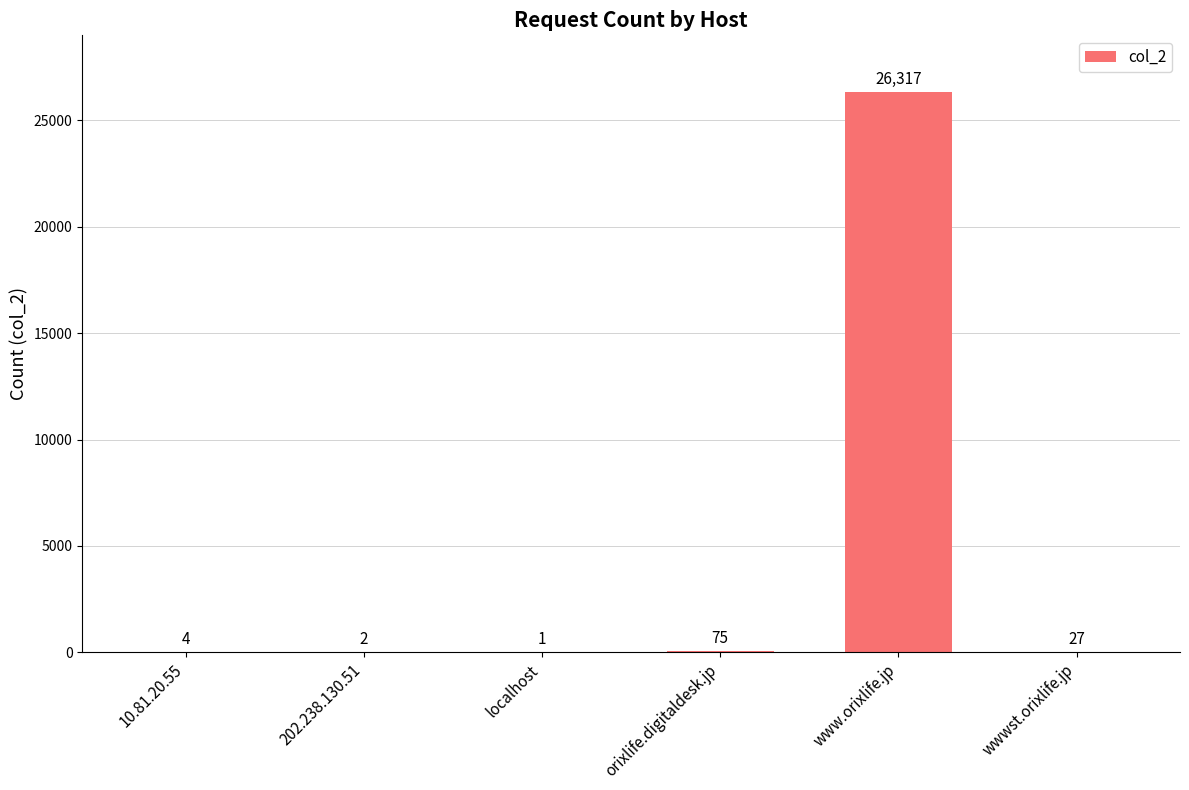

Are the bars horizontal?

No